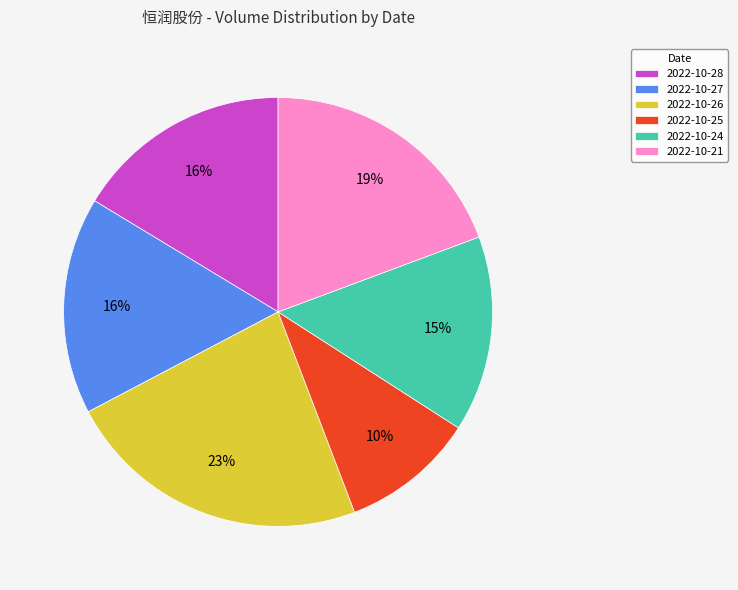

What is the largest slice in the pie chart?

2022-10-26